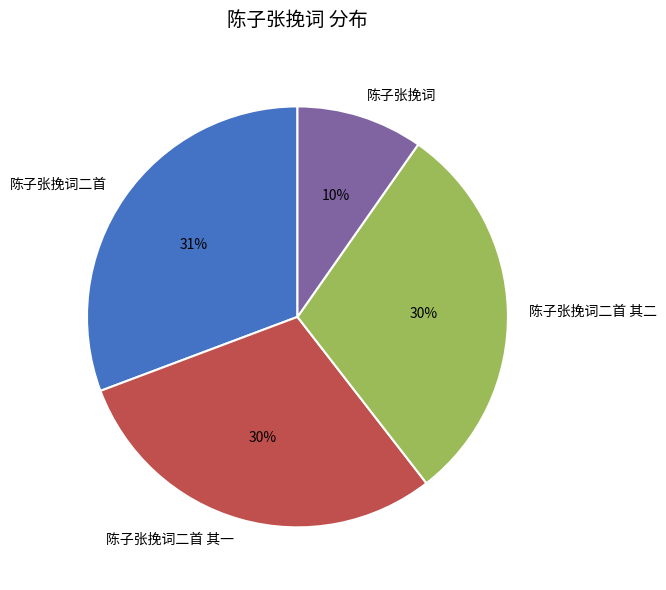

Combined, do 陈子张挽词二首 其二 and 陈子张挽词 account for over 50%?

No